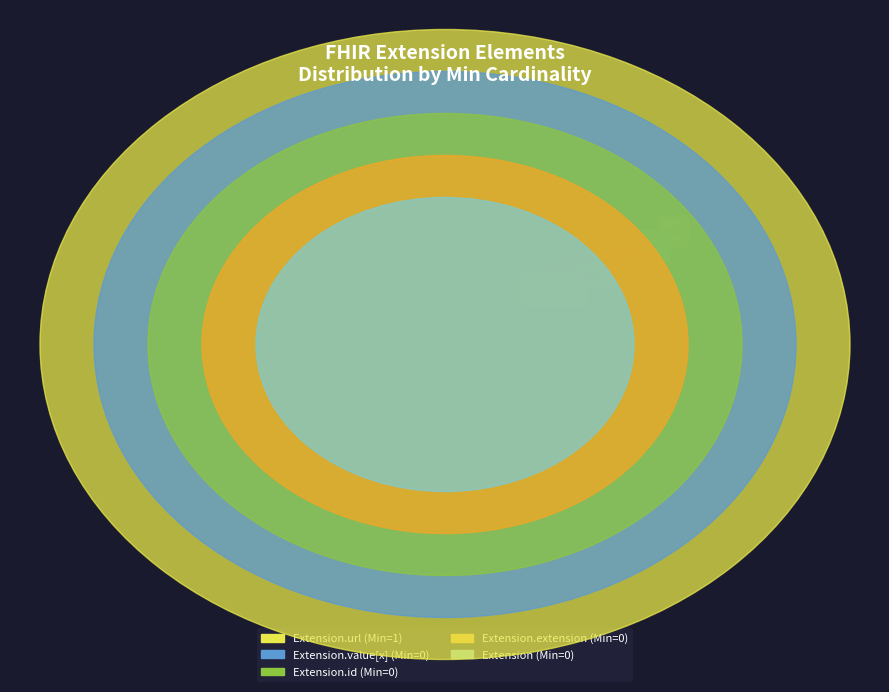

The Extension slice represents 1% of the pie. True or false?

False